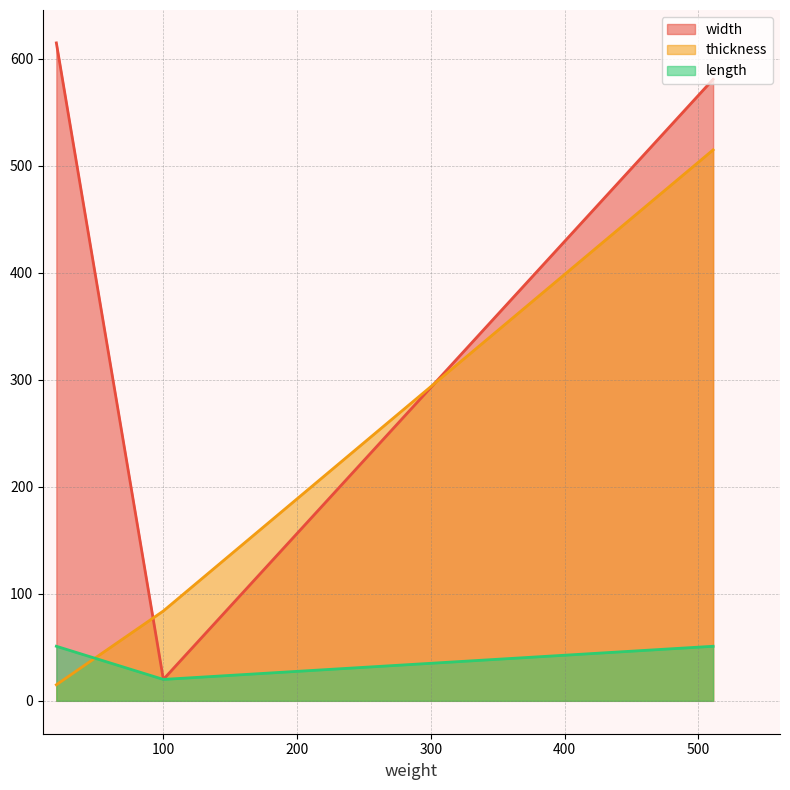

The length series shows 51 at 511. True or false?

True